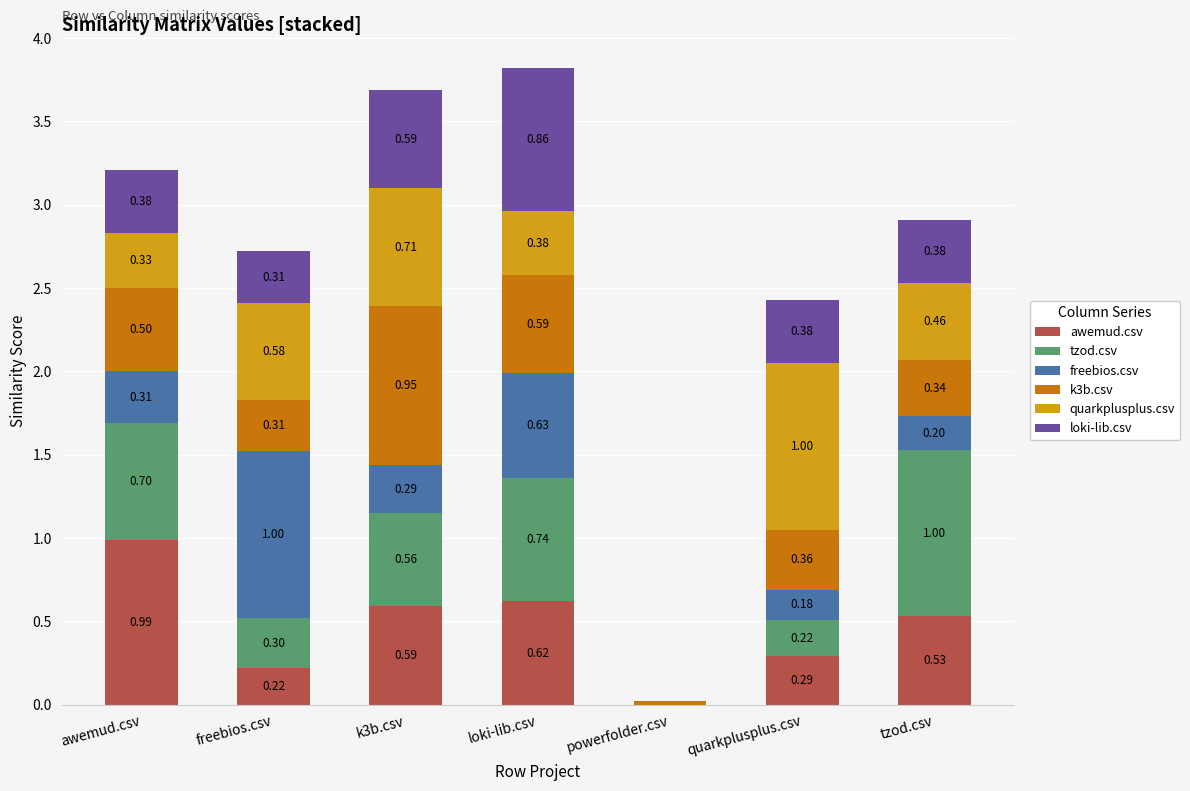

How many categories are shown in the chart?

7